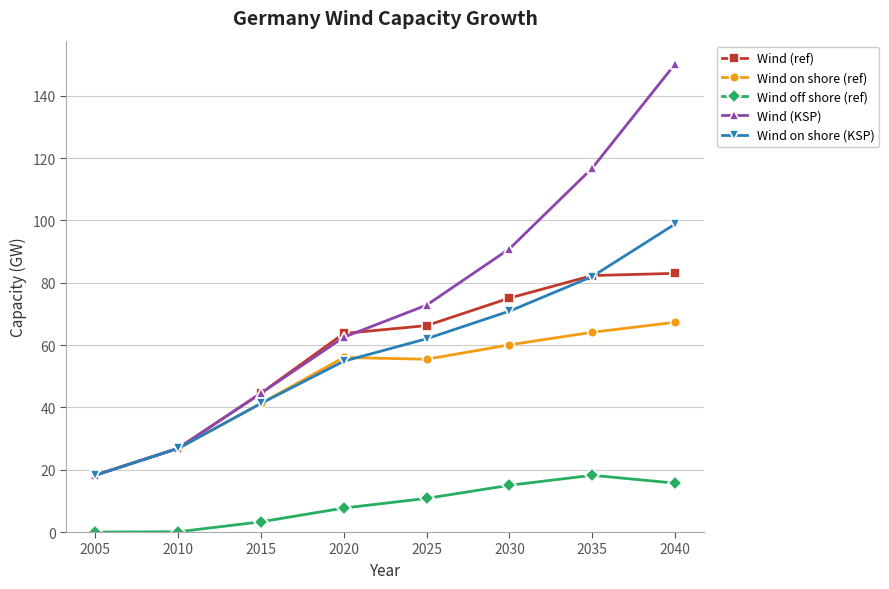

Rank the series at 2040 from lowest to highest value.

Wind off shore (ref), Wind on shore (ref), Wind (ref), Wind on shore (KSP), Wind (KSP)